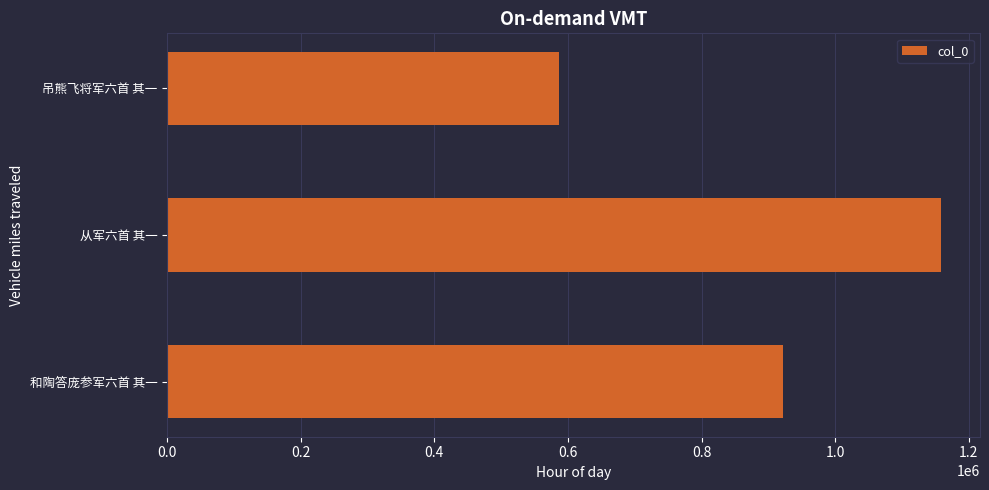

What is the sum of all values?

2668460